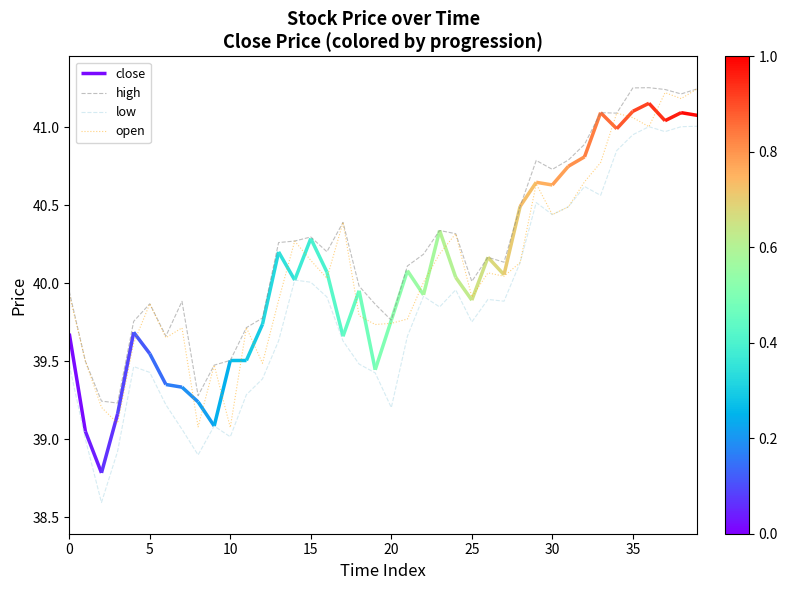

True or false: low and high cross at least once.

False